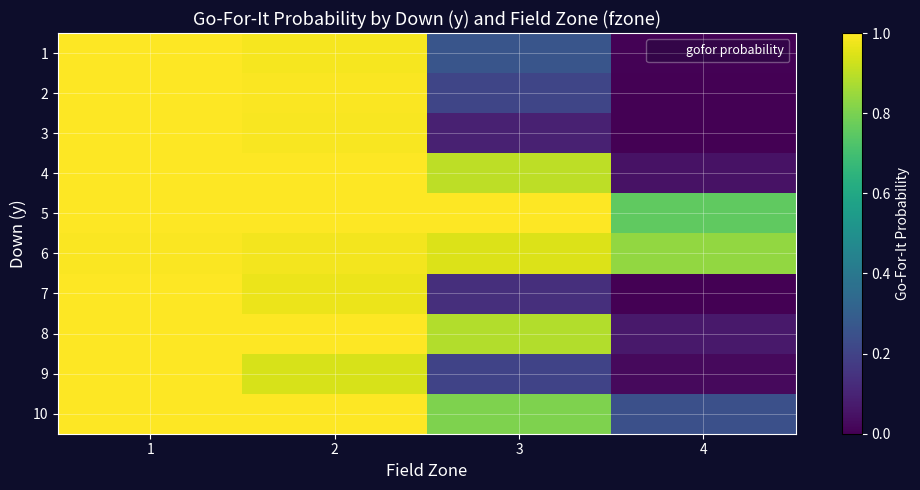

What is the total value across all series at 3?

5.4